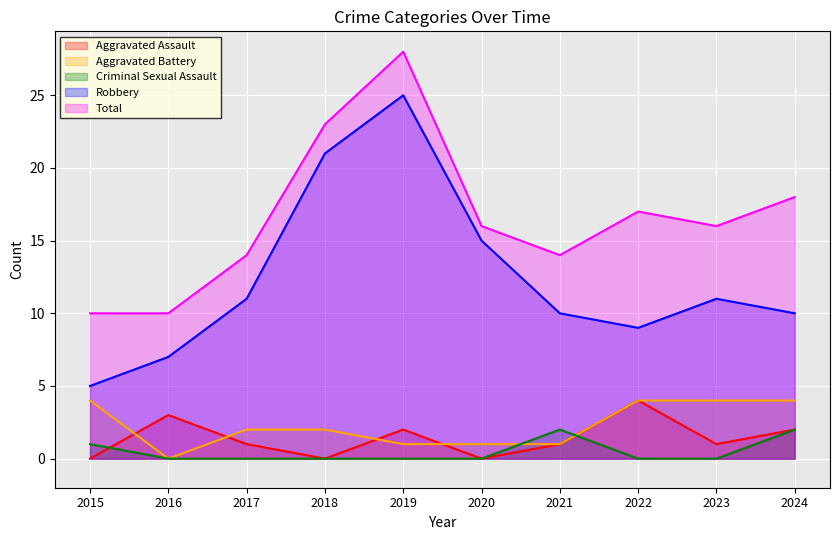

Which series has the largest total across all categories?

Total